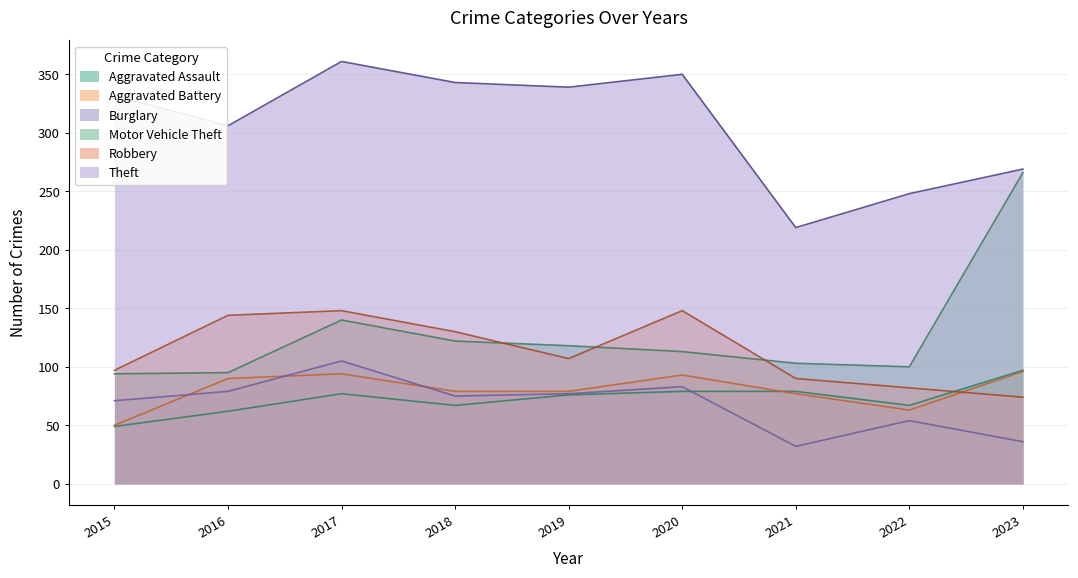

What is the value of the Theft point at the 7th from the left?

219